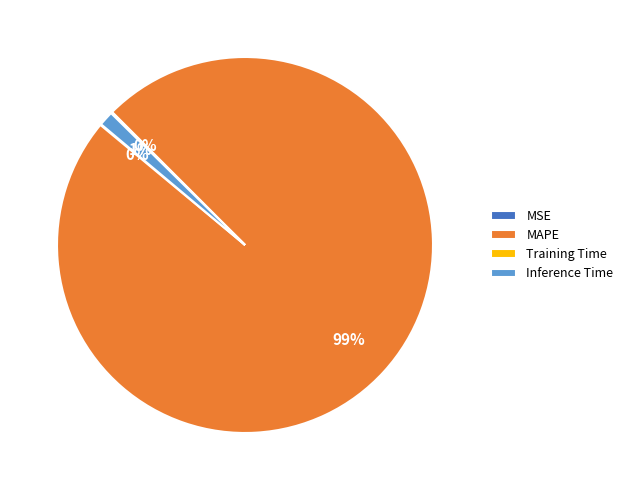

To the nearest percent, what percentage of the pie is MAPE?

99%